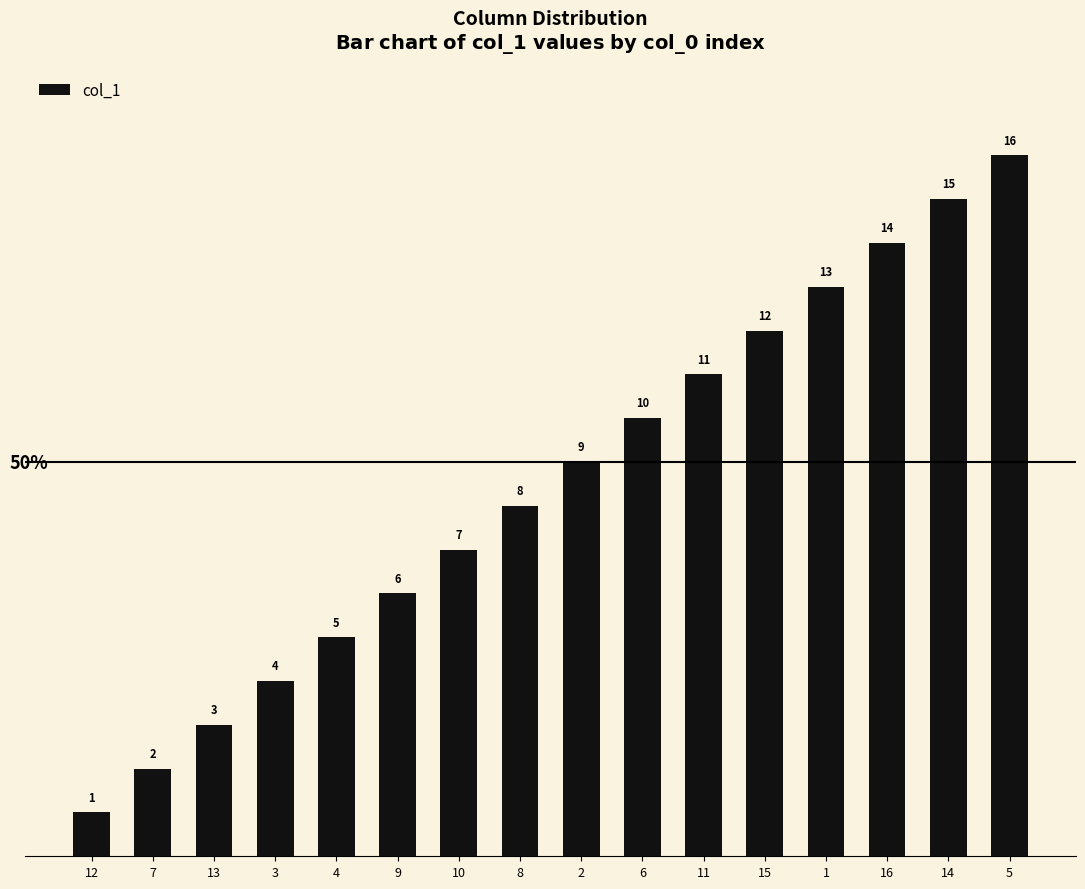

Where is the data nearest to the value 8?

8